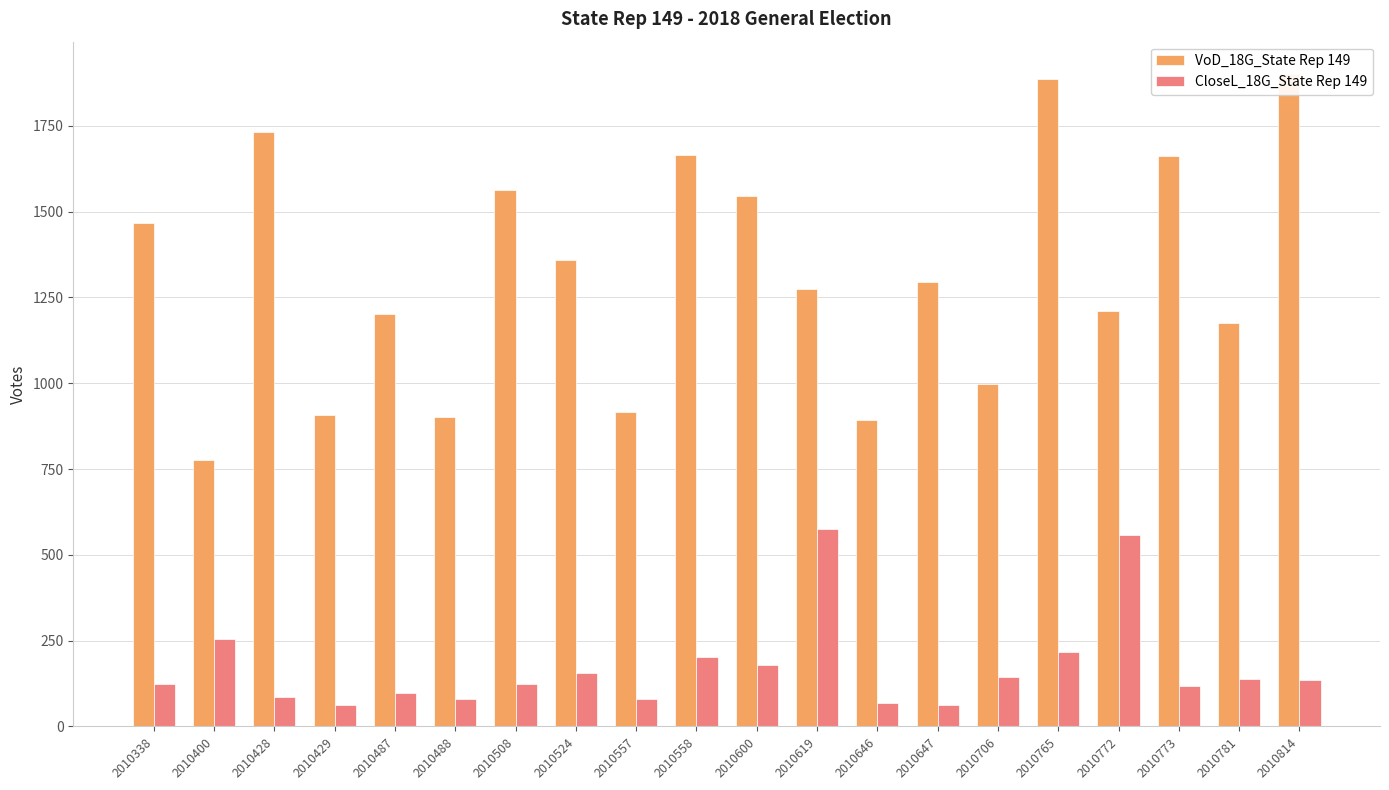

What is the approximate value of CloseL_18G_State Rep 149 at 2010600, to the nearest 10?

180